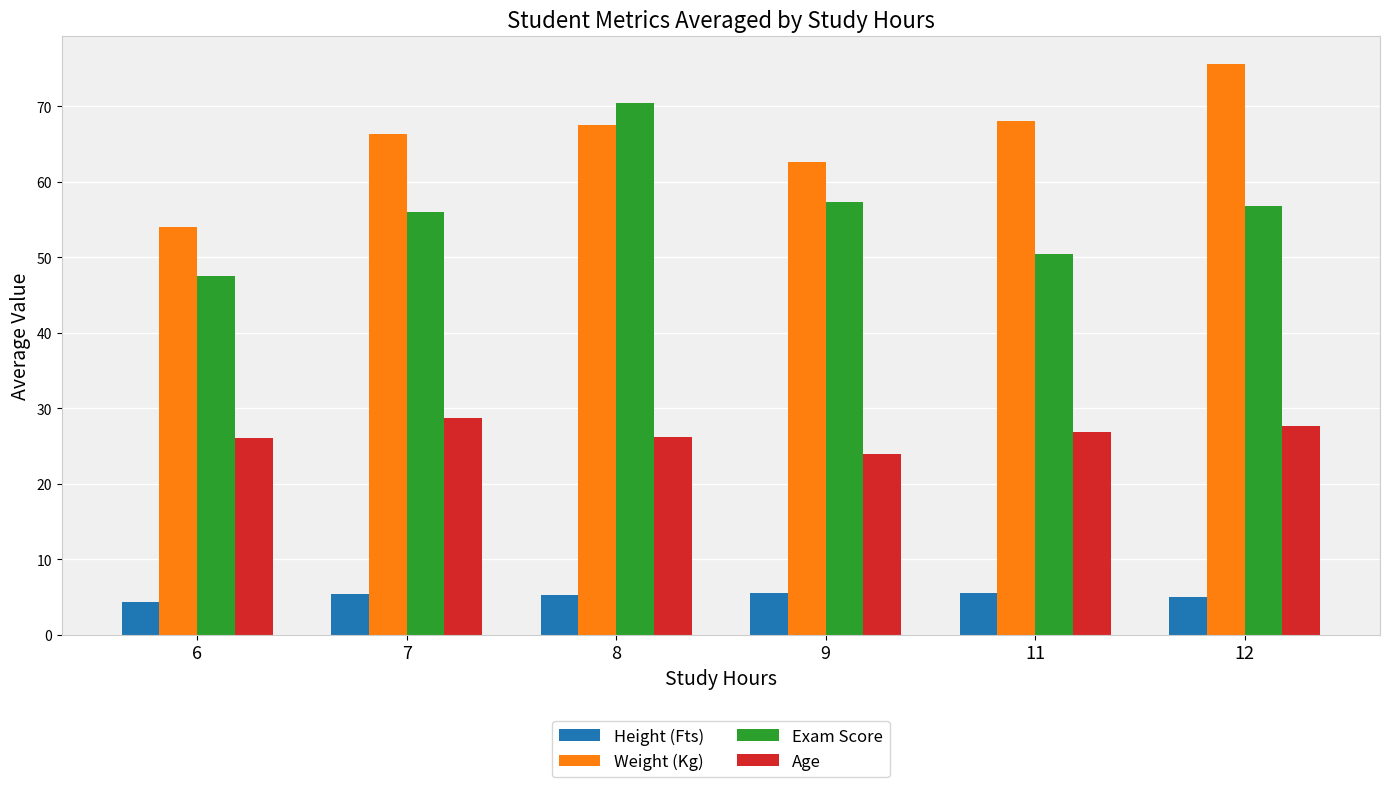

The value of Weight (Kg) at 7 is 96.5. True or false?

False